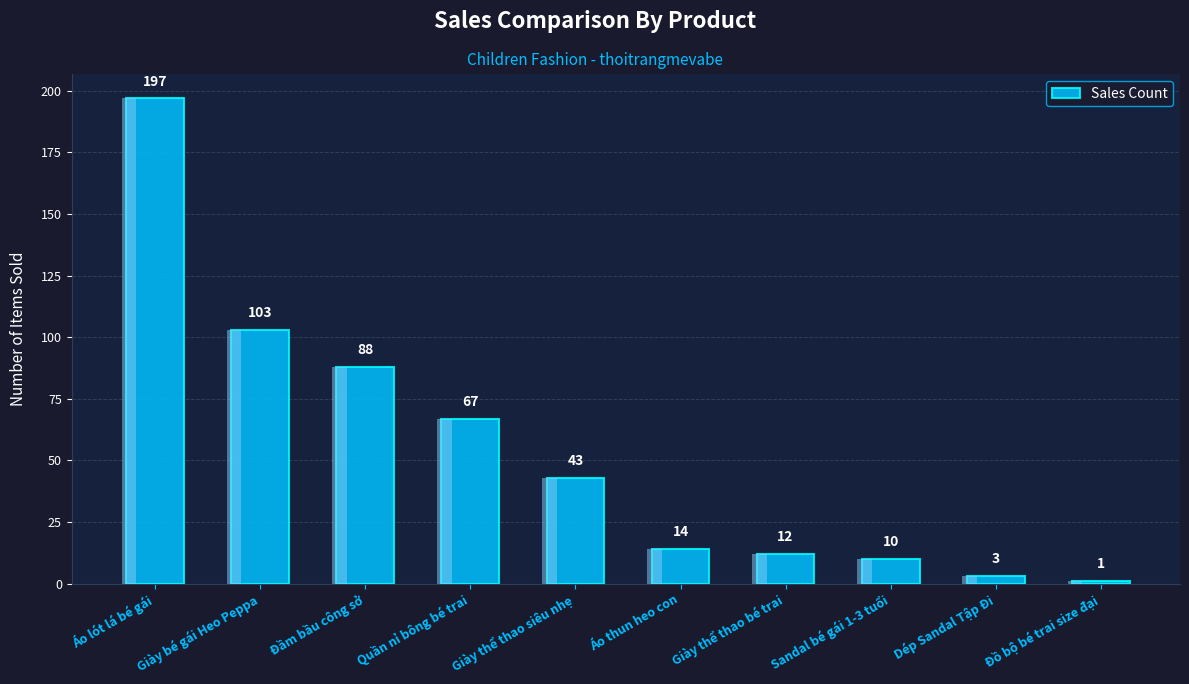

Where is the data nearest to the value 99?

Giày bé gái Heo Peppa